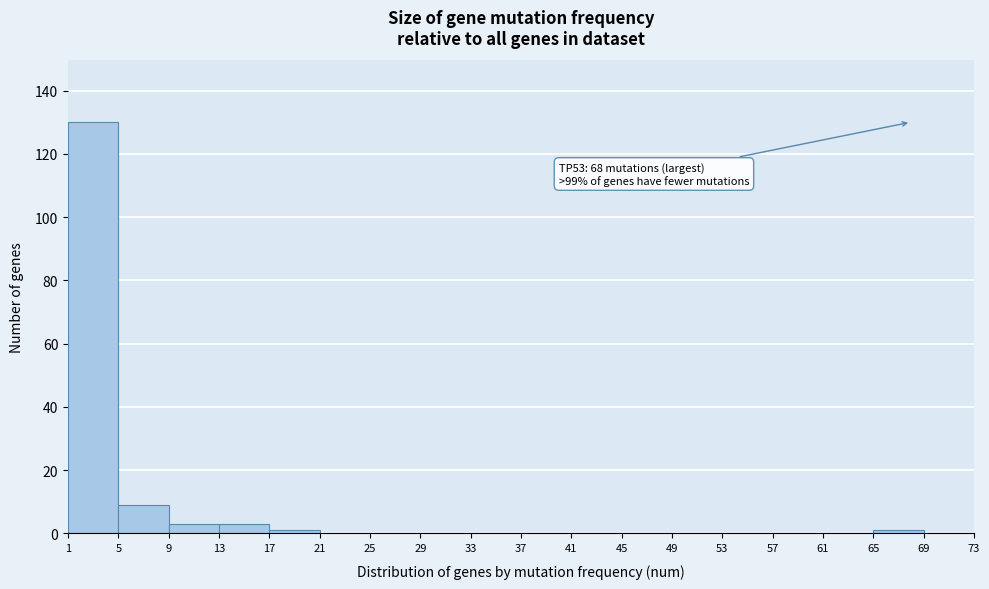

Which range on the x-axis has the tallest bar?

1 to 5